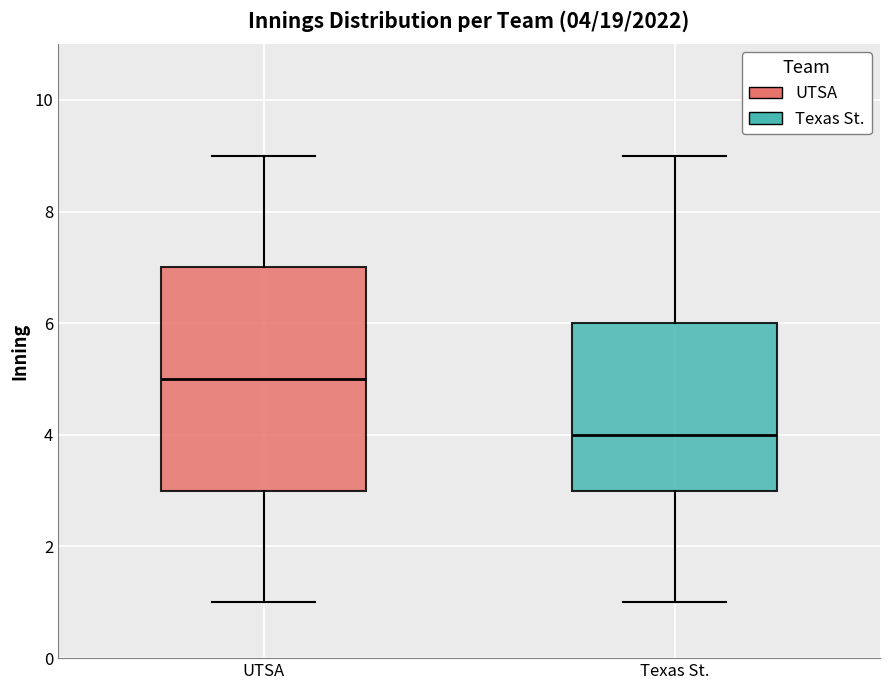

Which box's median line is the lowest?

Texas St.